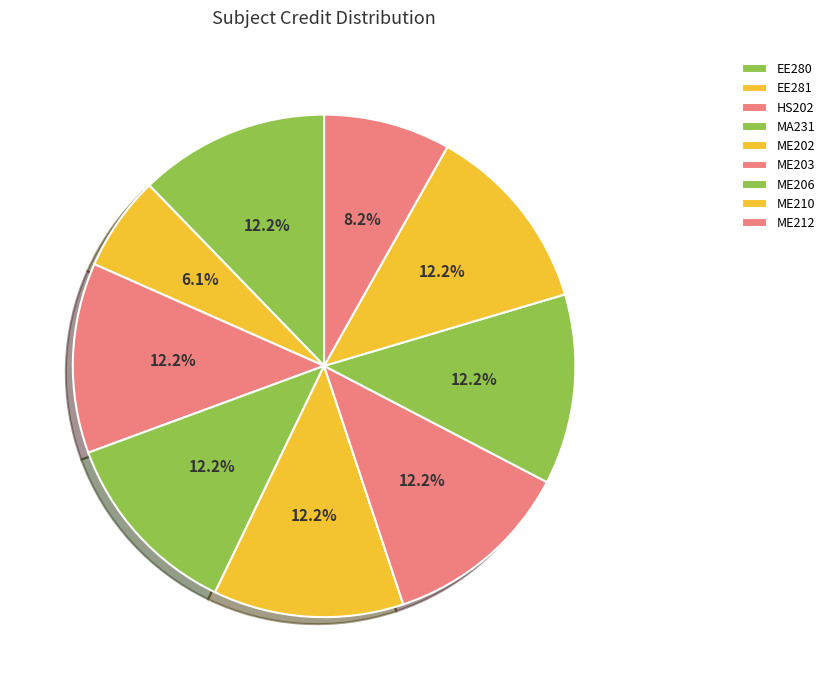

How many slices are in this pie chart?

9